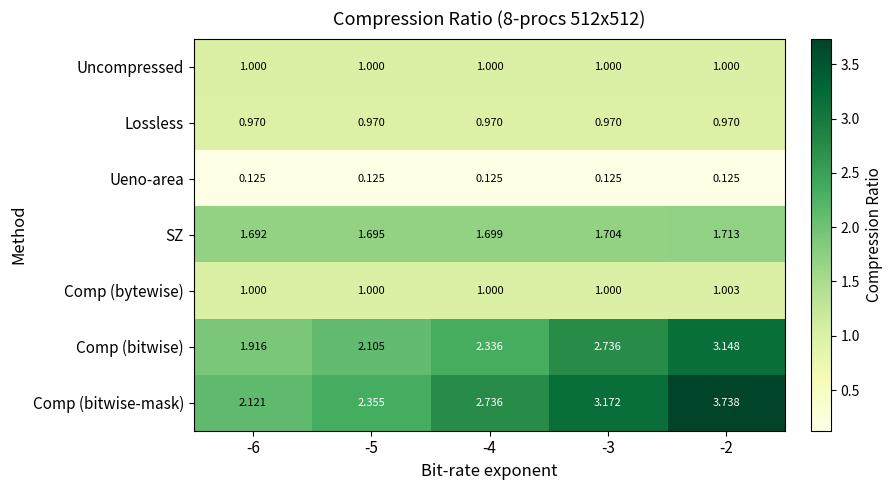

Which series has the largest total across all categories?

Comp (bitwise-mask)